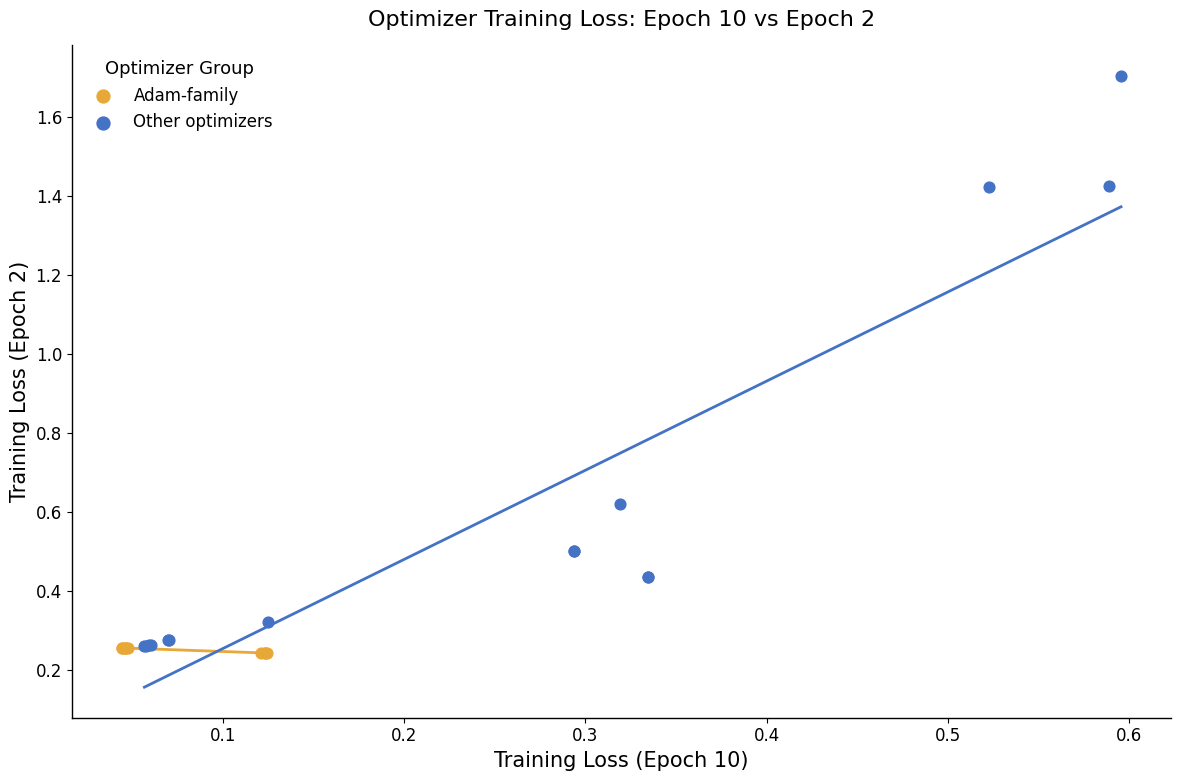

What are all the series names shown in the legend?

Adam-family, Other optimizers